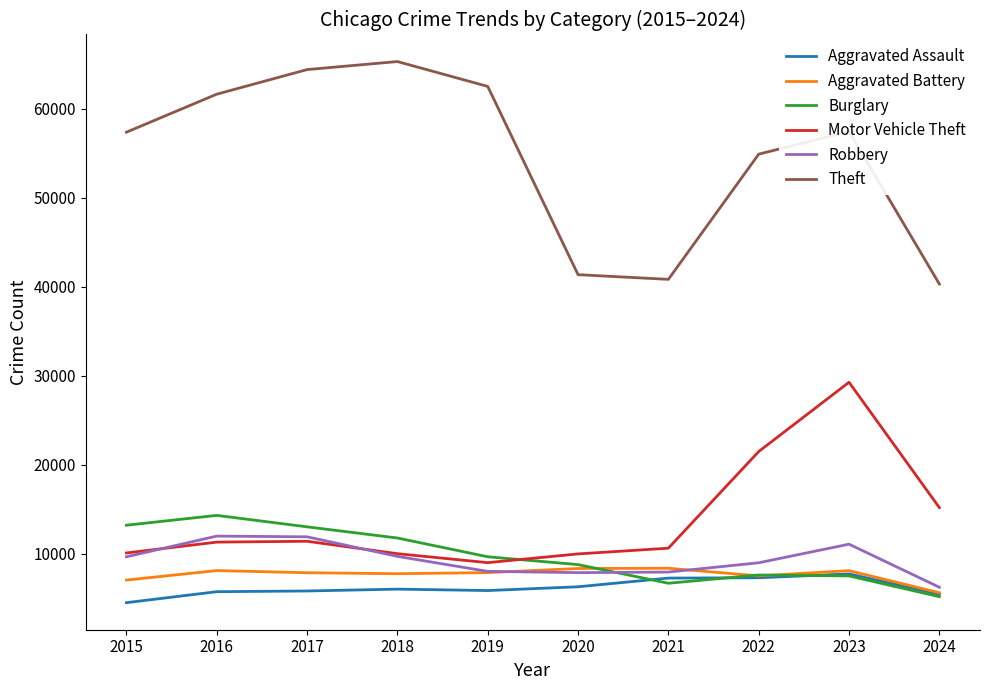

What is the difference between the highest and lowest values at 2020?

35074